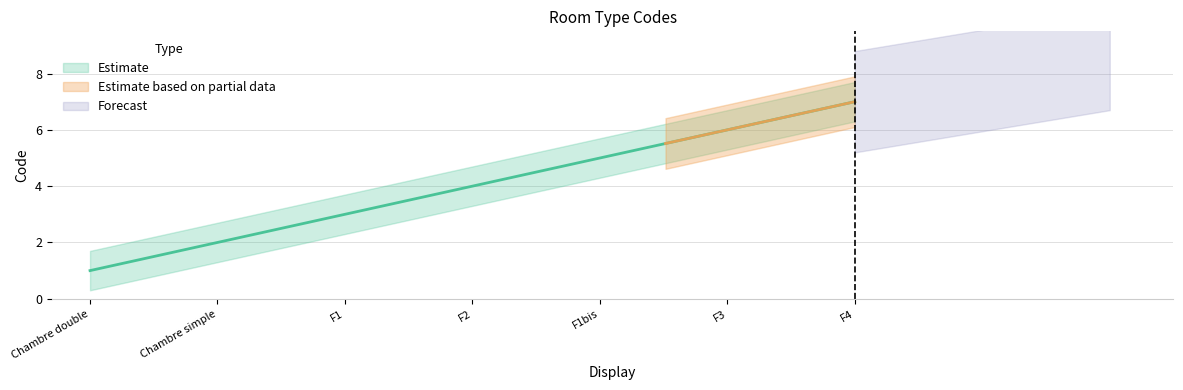

Which has a higher value, F3 or Chambre simple?

F3